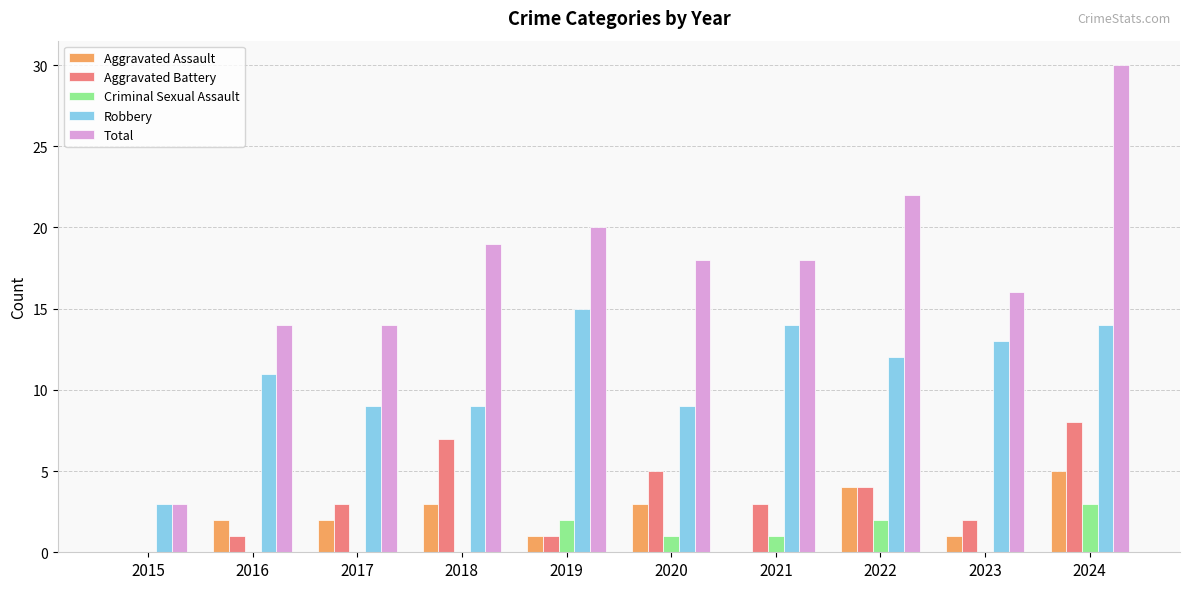

Read the Robbery value at 2024, to the nearest 5.

15